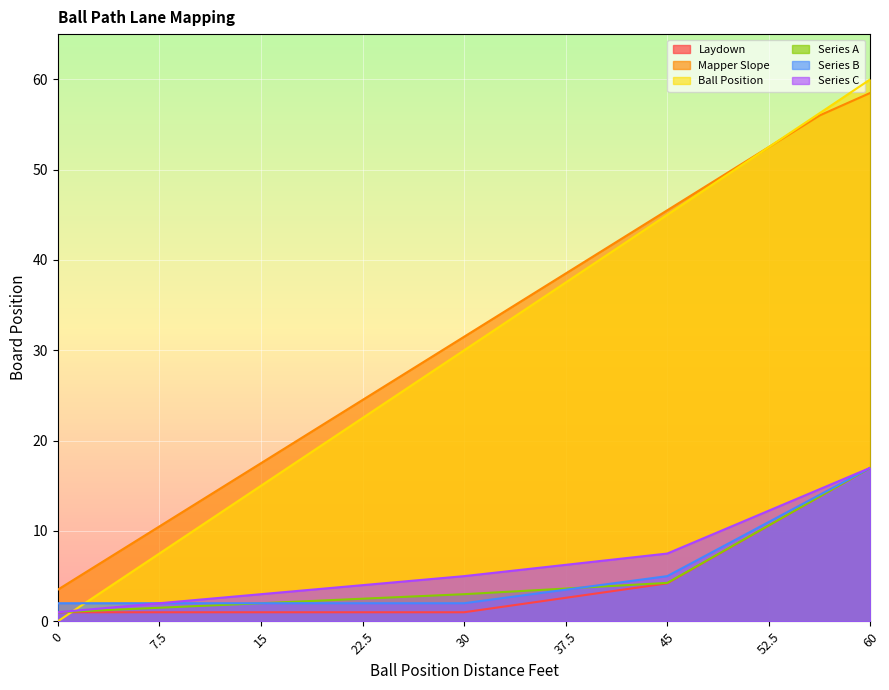

At which category does the chart reach its peak across all series?

60